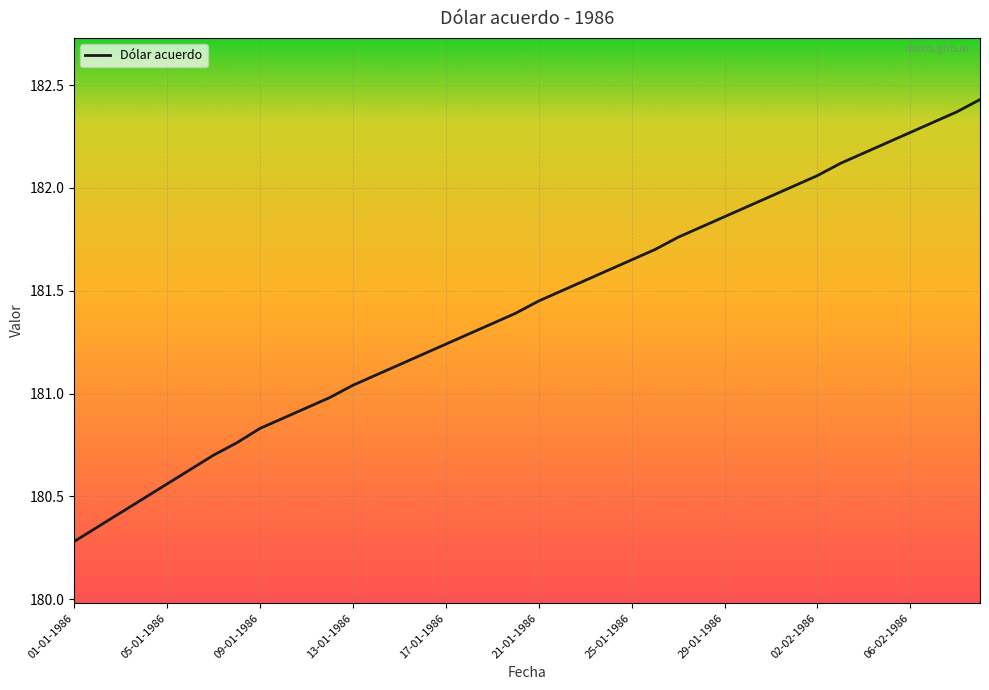

What is the greatest value displayed?

182.4